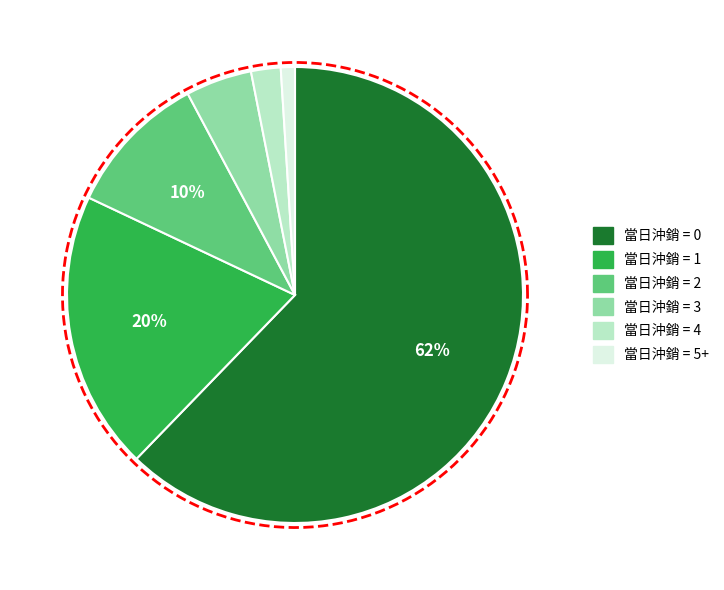

Is it true that 1 is 20% of the pie?

True